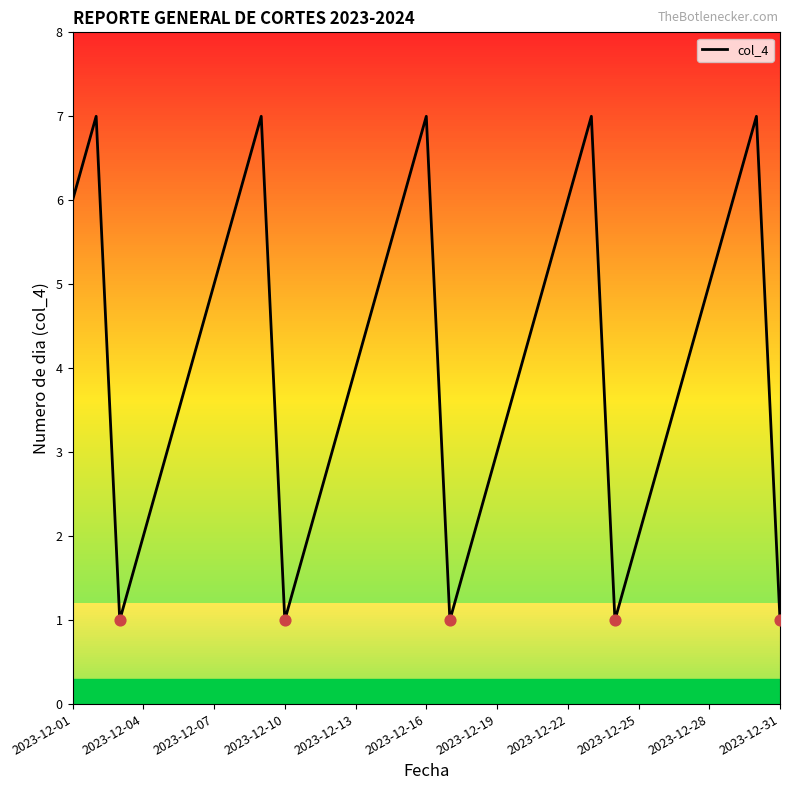

What is the maximum value shown in the chart?

7